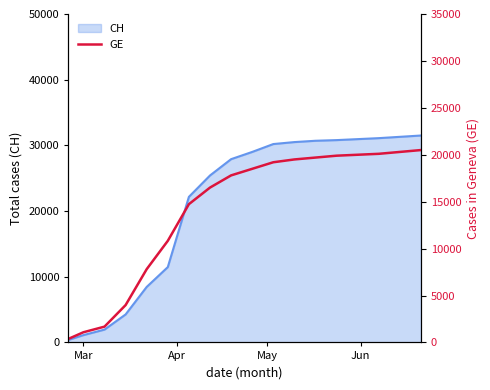

How many data points are above 17800?

8